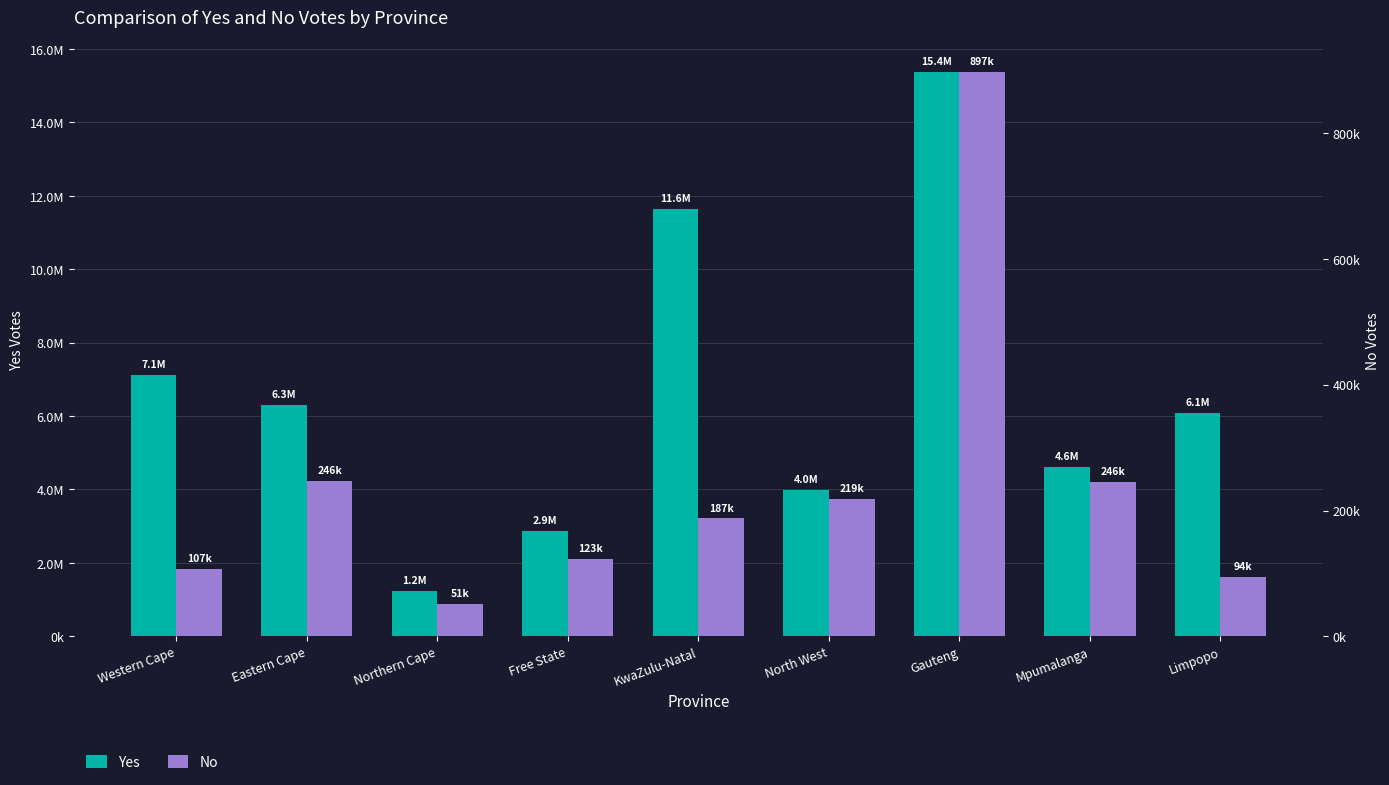

Which series has the widest spread of values?

Yes